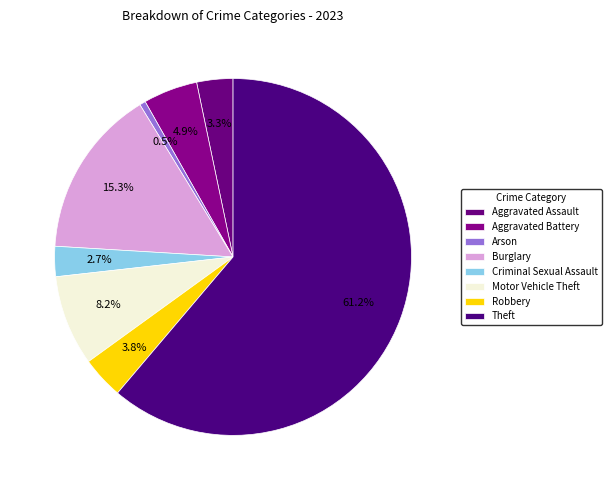

How many slices are in this pie chart?

8